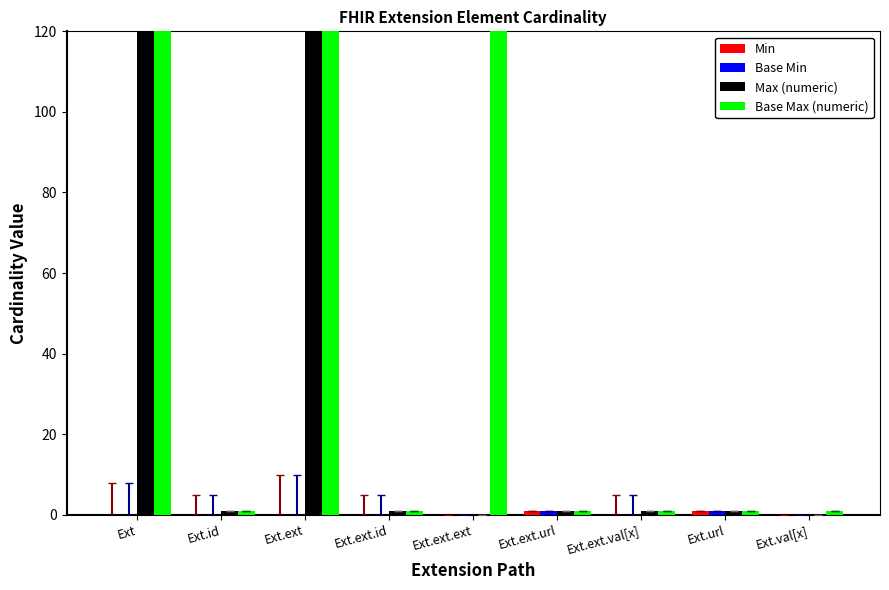

Which label corresponds to the largest value in the chart?

Ext